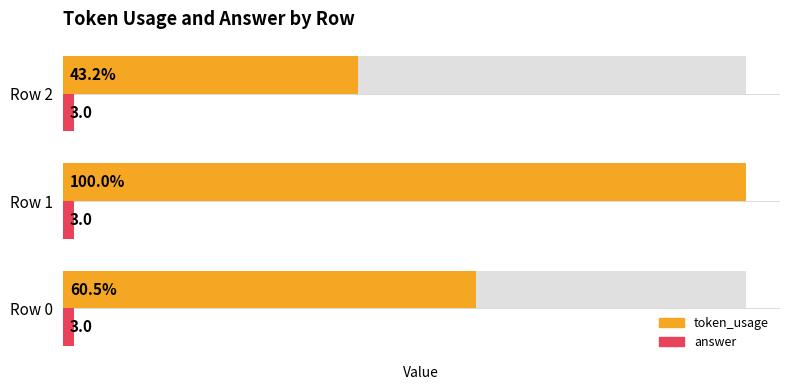

Which has a higher value, Row 1 or Row 2?

Row 1